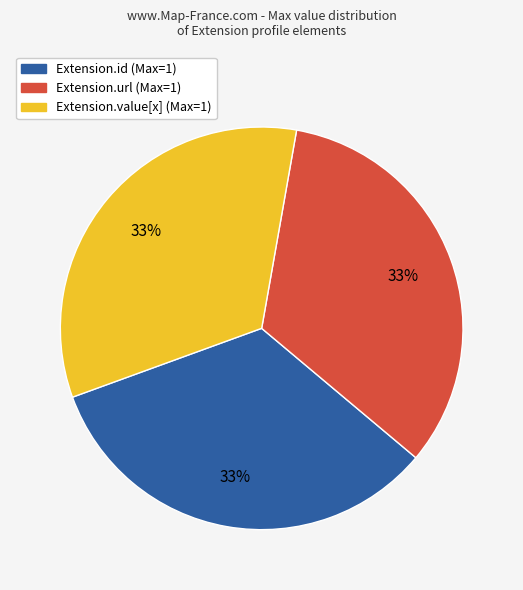

How many segments does this pie chart have?

3